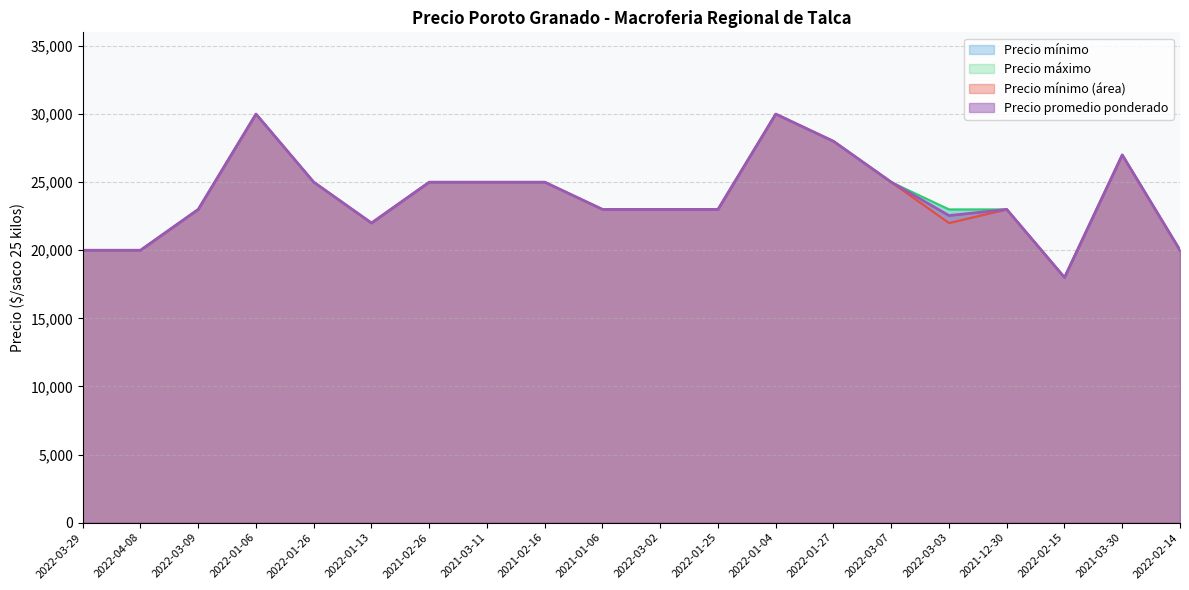

The value of Precio máximo at 2022-03-09 is 23000. True or false?

True